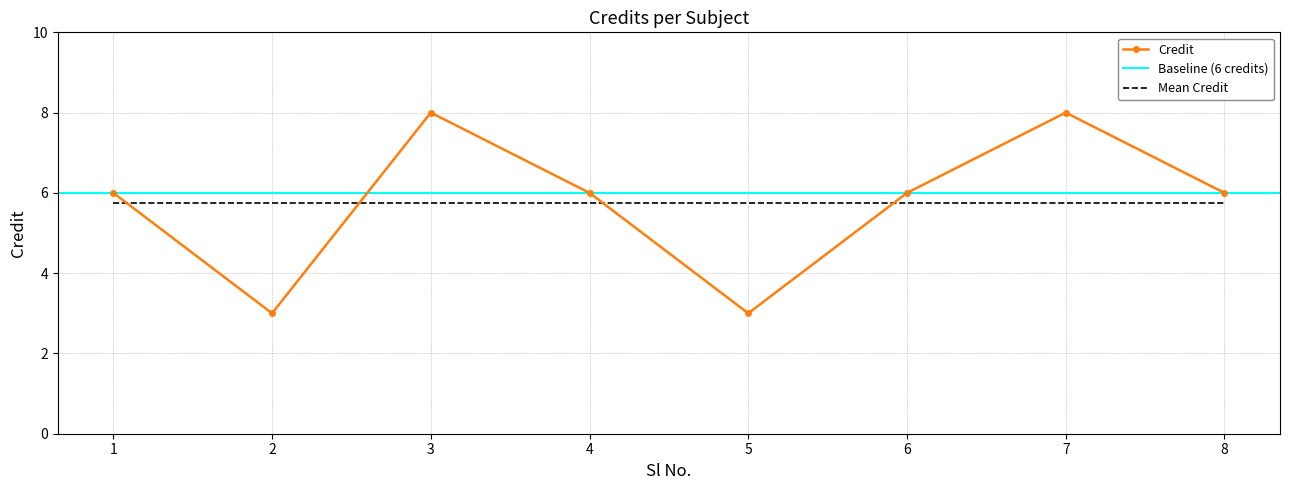

What is the value of the 5th point from the left?

3